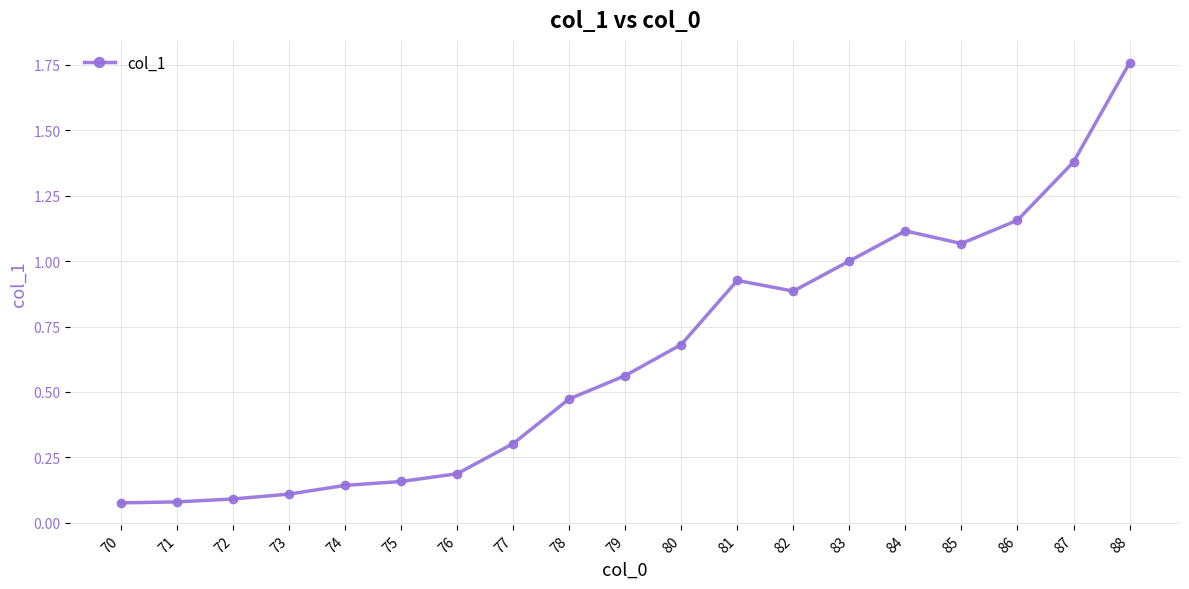

What is the difference between the maximum and second lowest values?

1.7